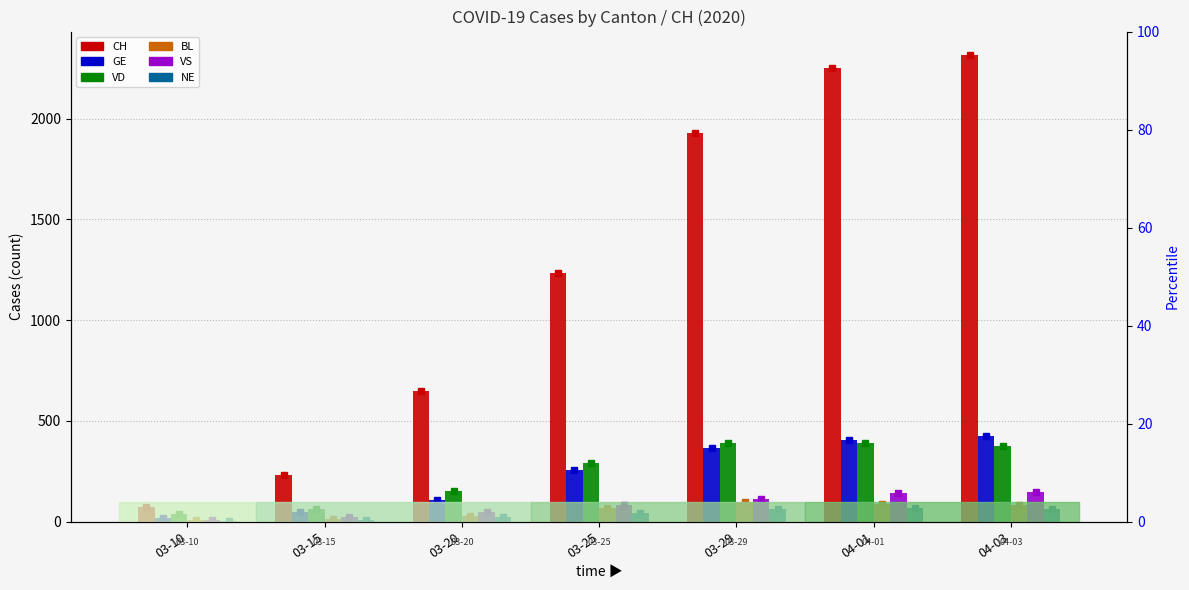

Where does the GE series first go above 258?

03-29